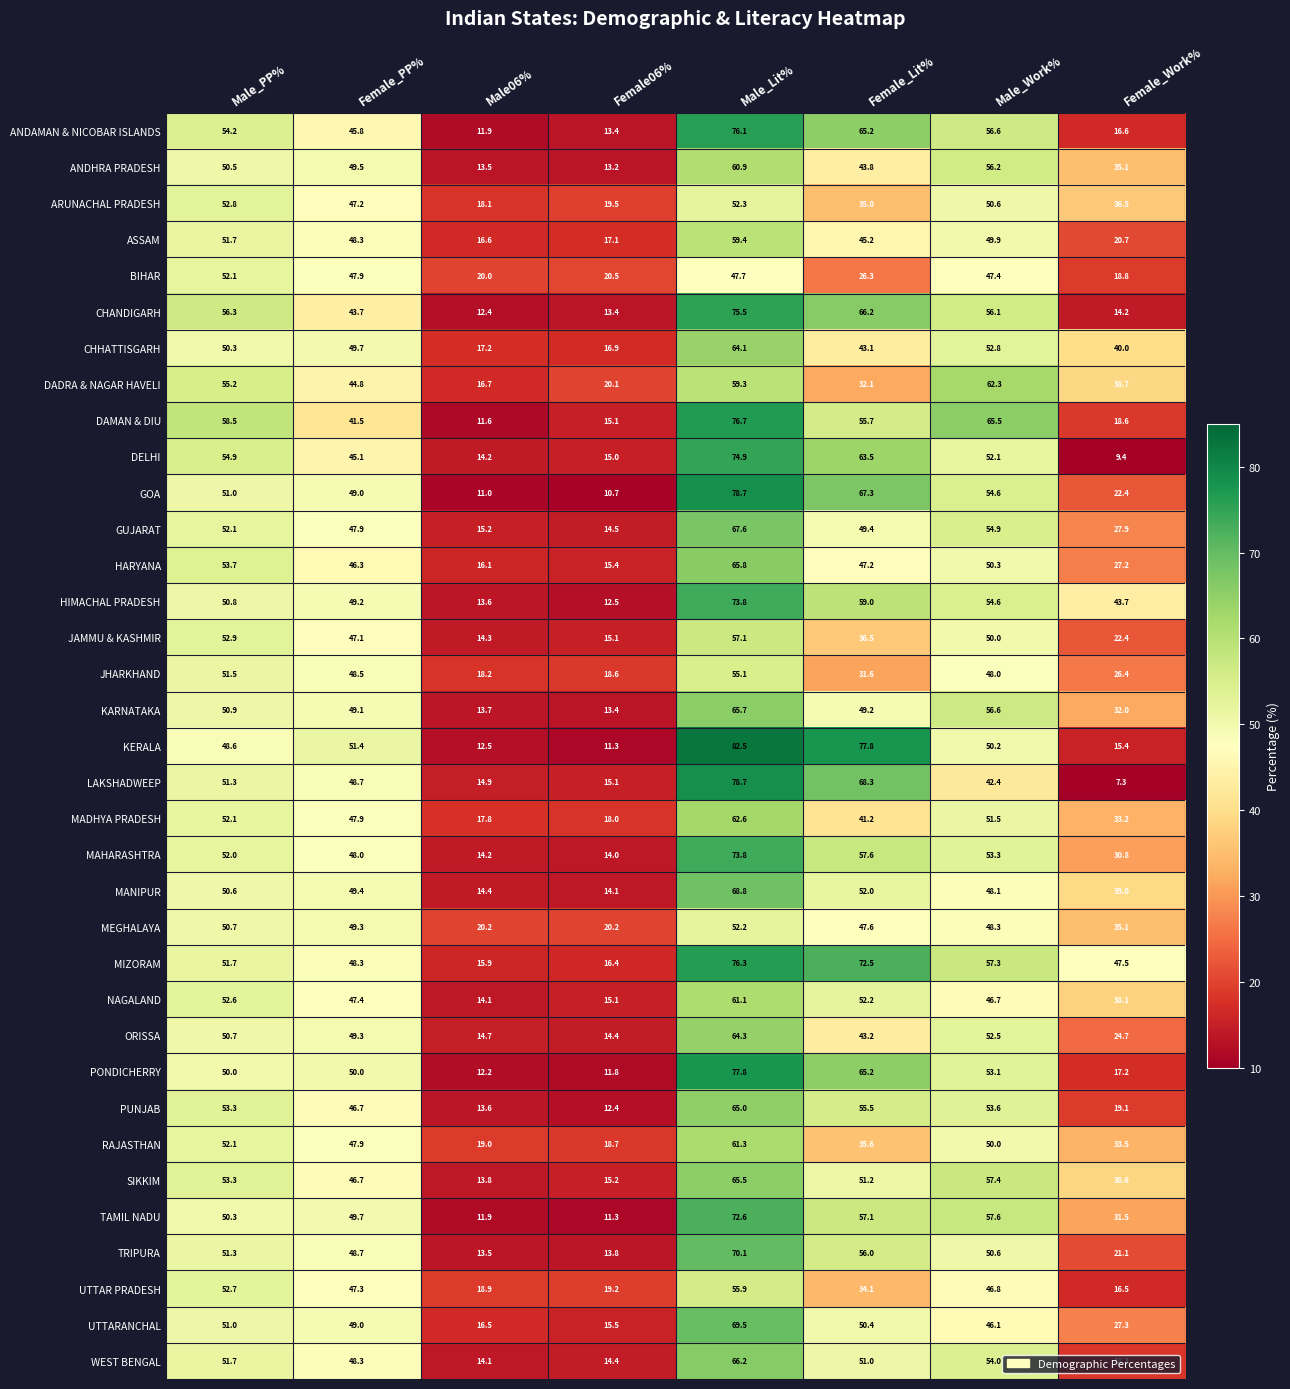

List the labels in order of DAMAN & DIU value, smallest first.

Male06%, Female06%, Female_Work%, Female_PP%, Female_Lit%, Male_PP%, Male_Work%, Male_Lit%